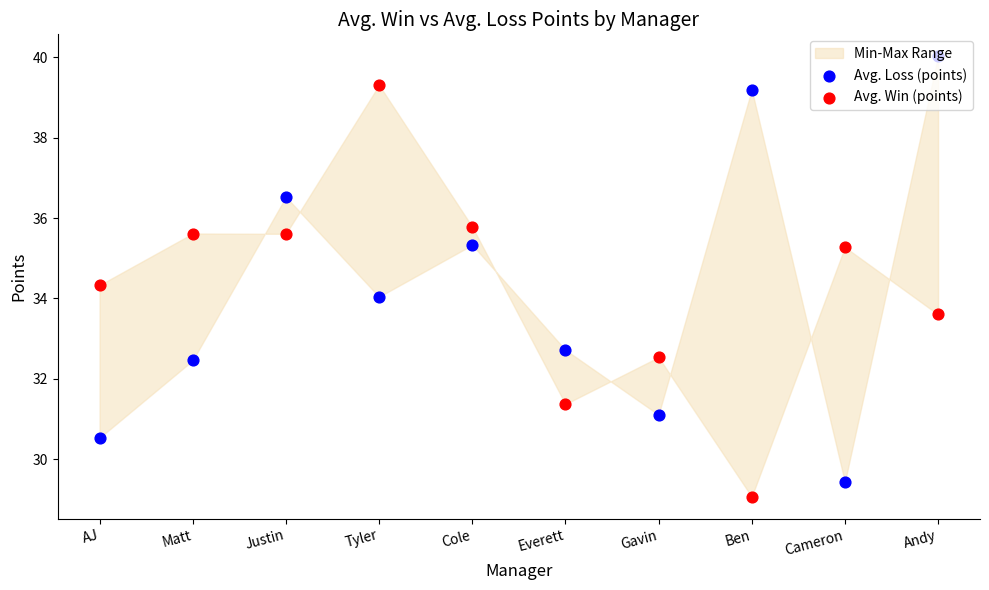

Which series has the largest Y range (max minus min)?

Avg. Loss (points)